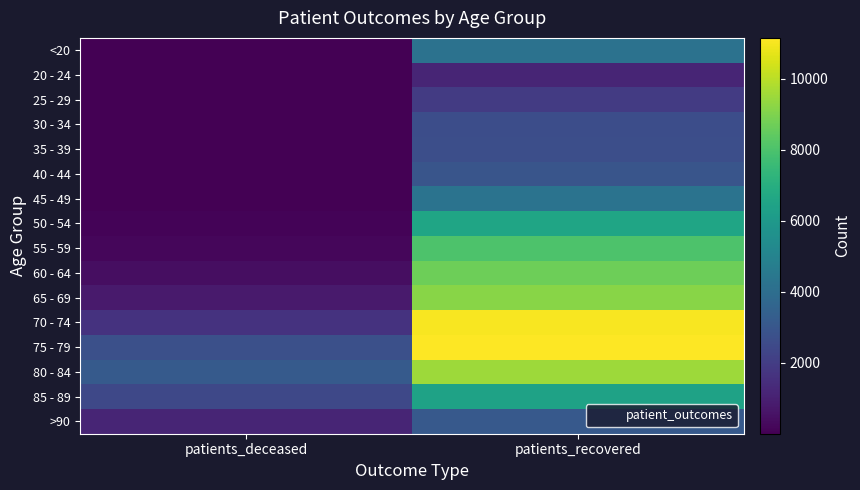

How many distinct data groups are displayed?

16